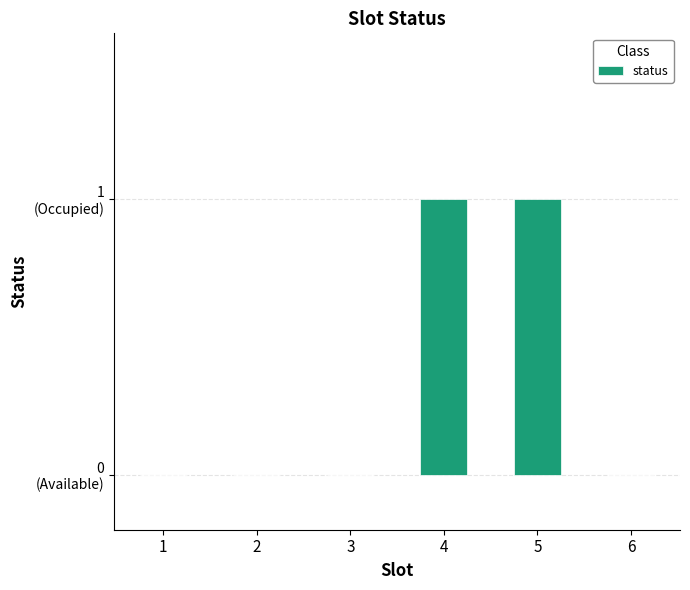

List the labels in order of value, largest first.

4, 5, 1, 2, 3, 6